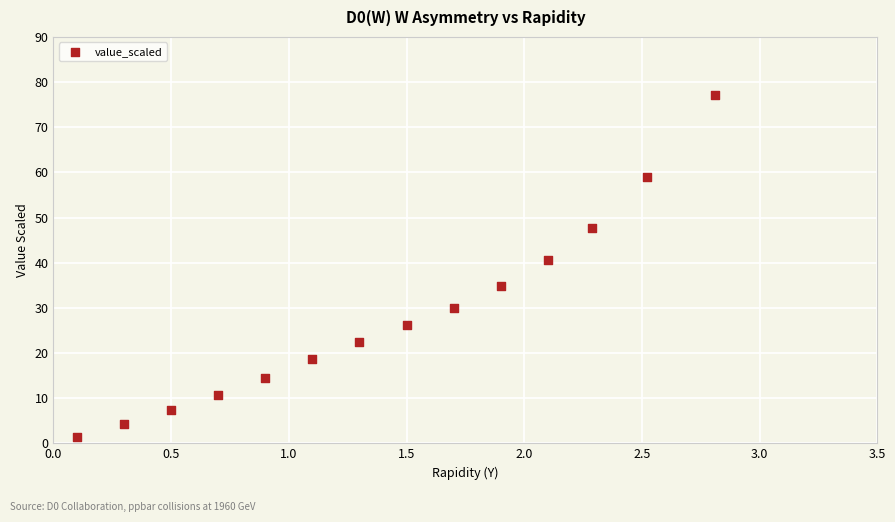

What Y value in the scatter plot is closest to 39?

40.6